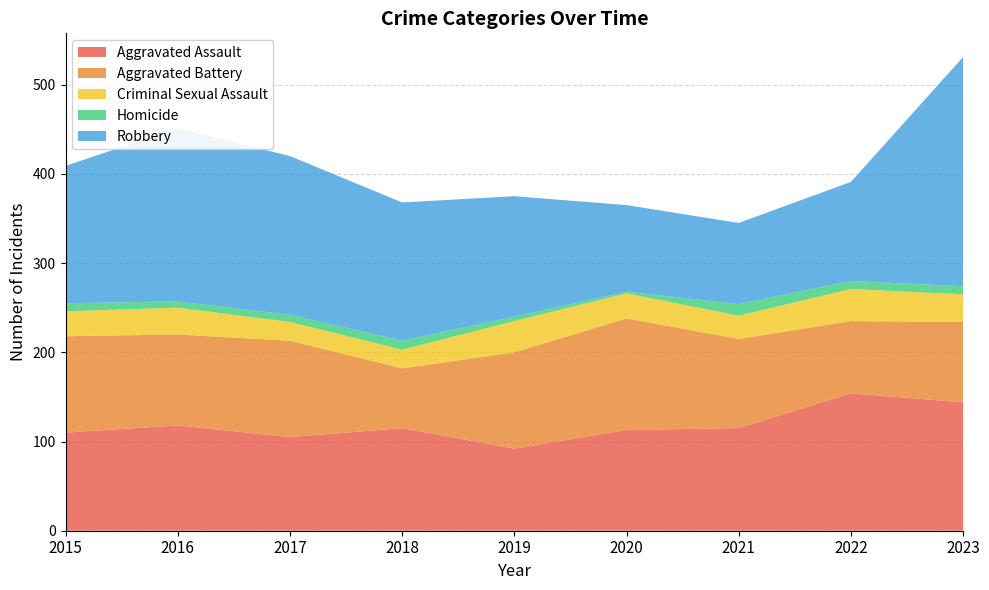

Reading right to left, extract all data points from this chart.

Aggravated Assault: 2023=144	2022=154	2021=115	2020=113	2019=92	2018=115	2017=105	2016=118	2015=110
Aggravated Battery: 2023=90	2022=81	2021=100	2020=125	2019=108	2018=67	2017=108	2016=102	2015=108
Criminal Sexual Assault: 2023=31	2022=36	2021=26	2020=28	2019=35	2018=21	2017=21	2016=30	2015=28
Homicide: 2023=9	2022=9	2021=13	2020=2	2019=5	2018=10	2017=8	2016=7	2015=9
Robbery: 2023=257	2022=111	2021=91	2020=97	2019=135	2018=155	2017=178	2016=194	2015=154